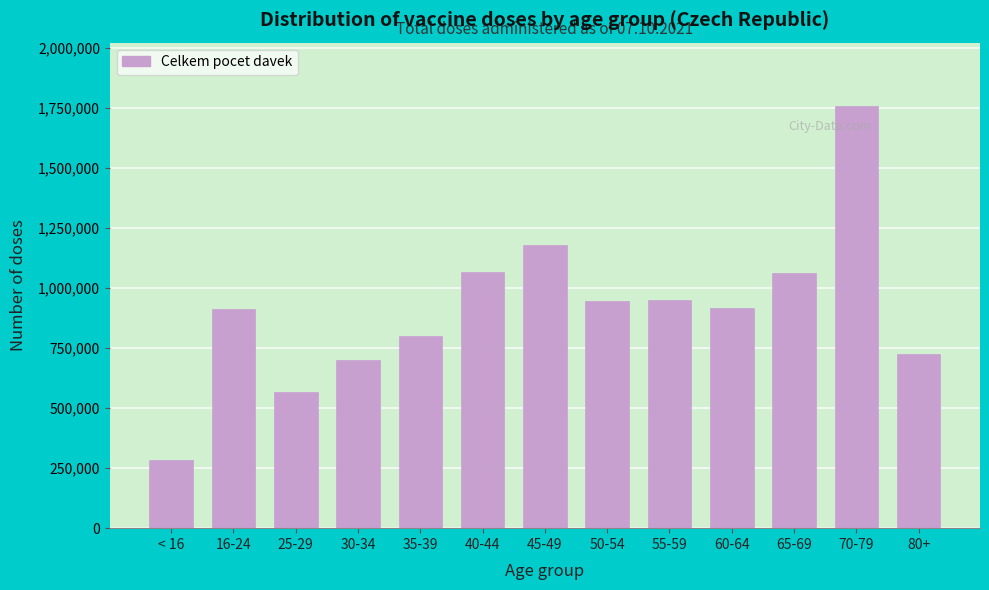

Is it true that the value at 30-34 is 341892?

False